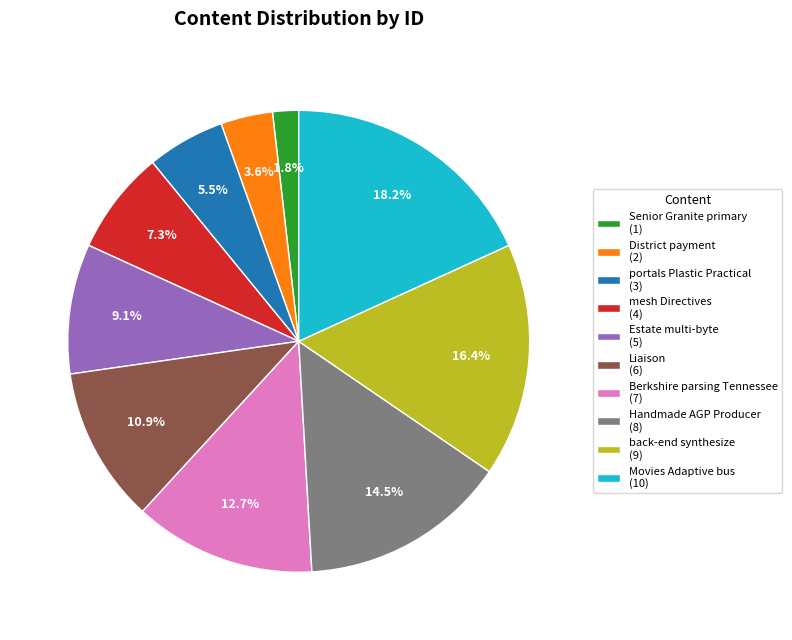

What percentage is NOT represented by back-end synthesize (9)?

83.6%